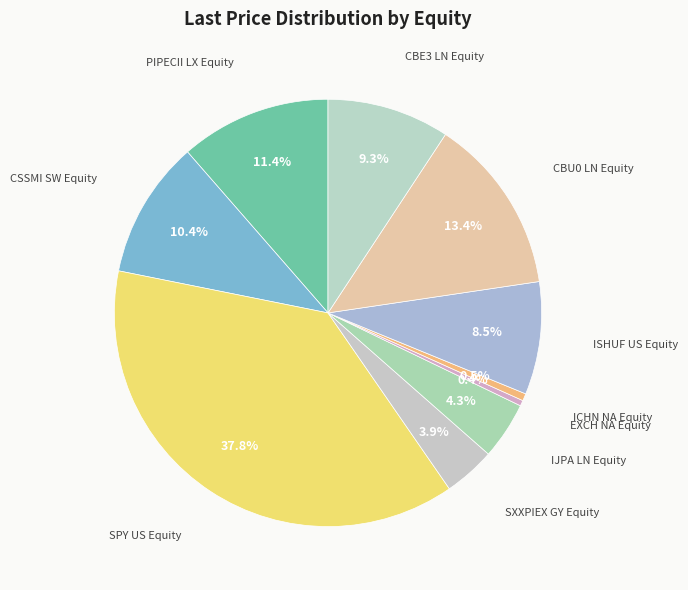

Is SPY US Equity the majority of the pie?

No